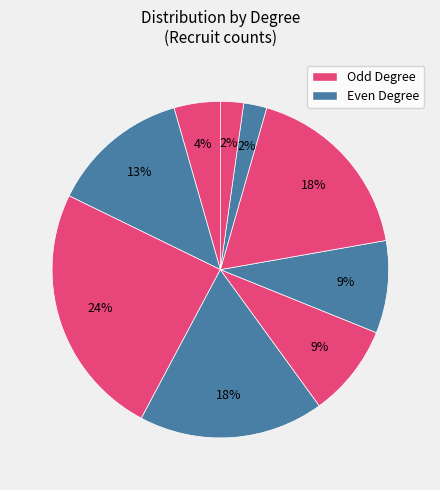

How many segments does this pie chart have?

9